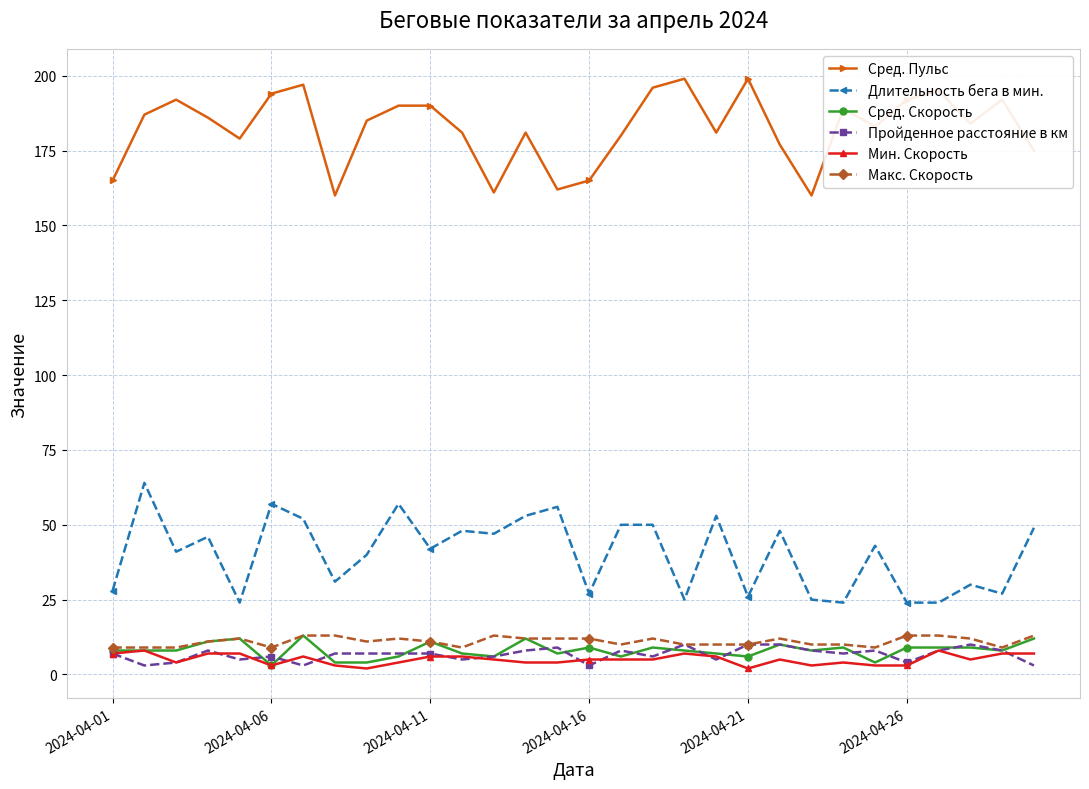

Which series has the largest total across all categories?

Сред. Пульс